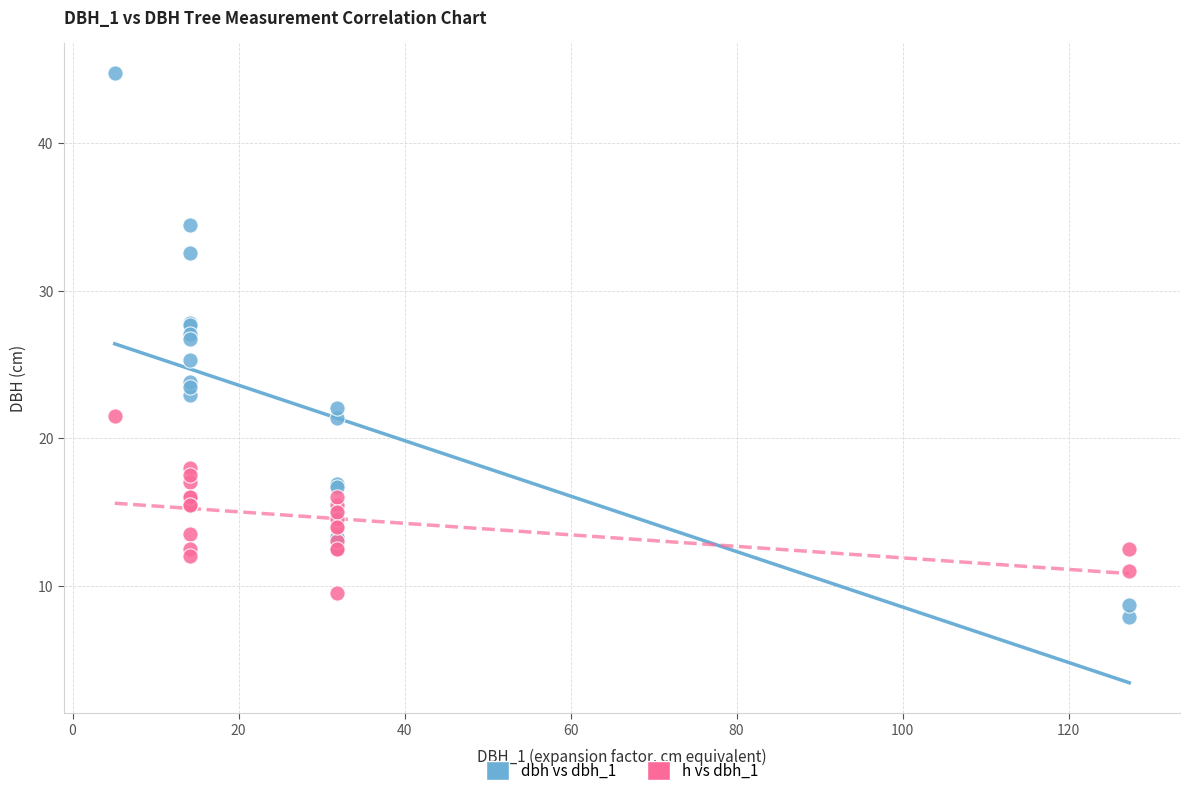

Which series contains the highest Y value?

dbh vs dbh_1